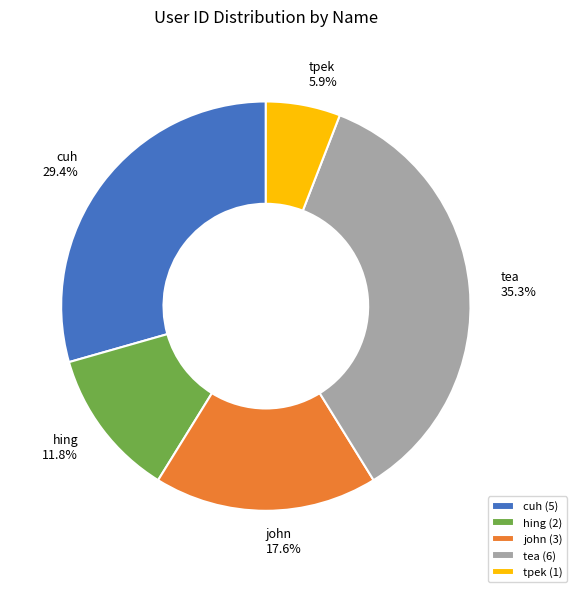

Does any single category account for the majority?

No